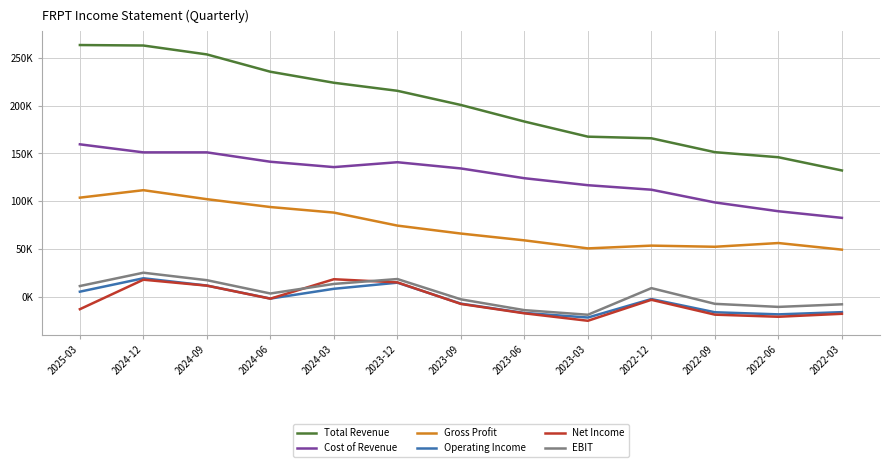

What is the value of the Gross Profit point at the 11th from the left?

52500